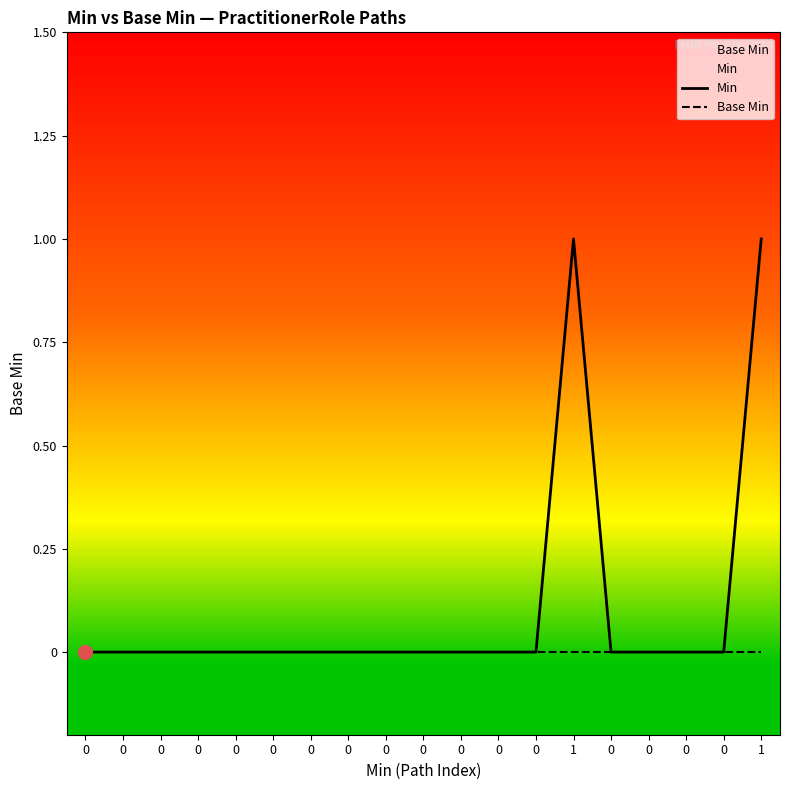

Reading right to left, what are all the values shown in this chart?

Min: 1	0	0	0	0	1	0	0	0	0	0	0	0	0	0	0	0	0	0
Base Min: 0	0	0	0	0	0	0	0	0	0	0	0	0	0	0	0	0	0	0